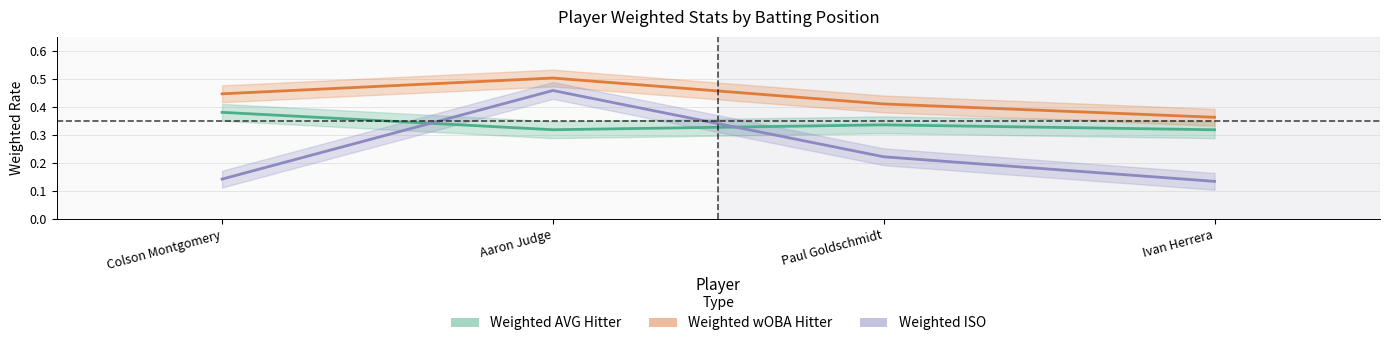

What is the label of the 4th point from the right?

Colson Montgomery